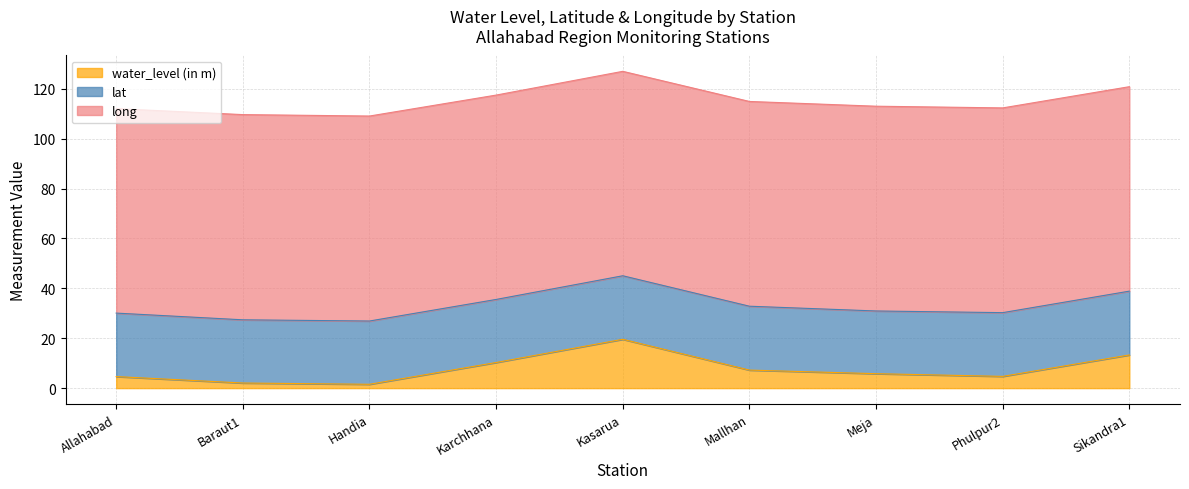

True or false: lat and water_level (in m) intersect in this chart.

False